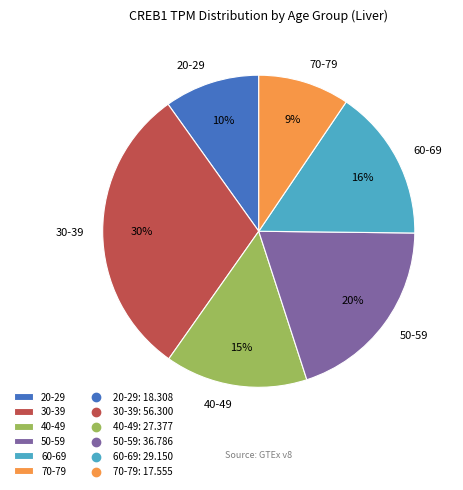

To the nearest percent, what is the difference between the 40-49 and 20-29 slice percentages?

5%